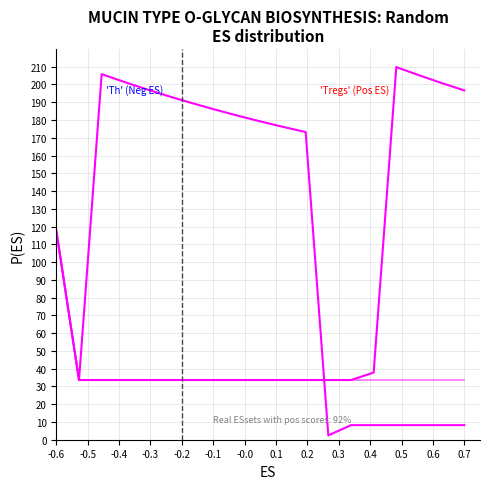

Reading right to left, what are all the values shown in this chart?

0110: 8.2	8.2	8.2	8.2	8.2	8.2	2.4	173.2	176.1	179.2	182.4	185.9	189.5	193.2	197.2	201.4	205.8	33.6	117.6
1110: 196.6	200.8	205.2	209.8	37.8	33.6	33.6	33.6	33.6	33.6	33.6	33.6	33.6	33.6	33.6	33.6	33.6	33.6	117.6
0000: 33.6	33.6	33.6	33.6	33.6	33.6	33.6	33.6	33.6	33.6	33.6	33.6	33.6	33.6	33.6	33.6	33.6	33.6	117.6
0001: 33.6	33.6	33.6	33.6	33.6	33.6	33.6	33.6	33.6	33.6	33.6	33.6	33.6	33.6	33.6	33.6	33.6	33.6	117.6
0010: 33.6	33.6	33.6	33.6	33.6	33.6	33.6	33.6	33.6	33.6	33.6	33.6	33.6	33.6	33.6	33.6	33.6	33.6	117.6
0011: 33.6	33.6	33.6	33.6	33.6	33.6	33.6	33.6	33.6	33.6	33.6	33.6	33.6	33.6	33.6	33.6	33.6	33.6	117.6